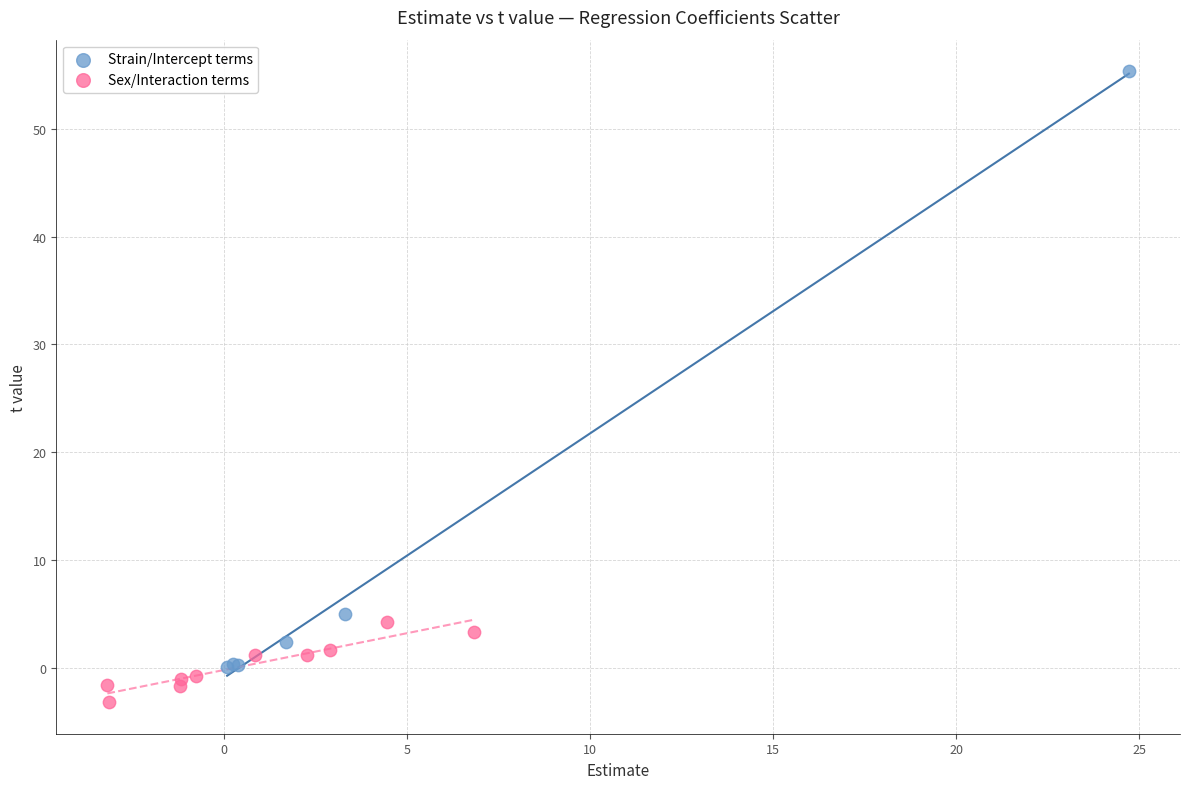

Which series reaches the maximum Y coordinate?

Strain/Intercept terms